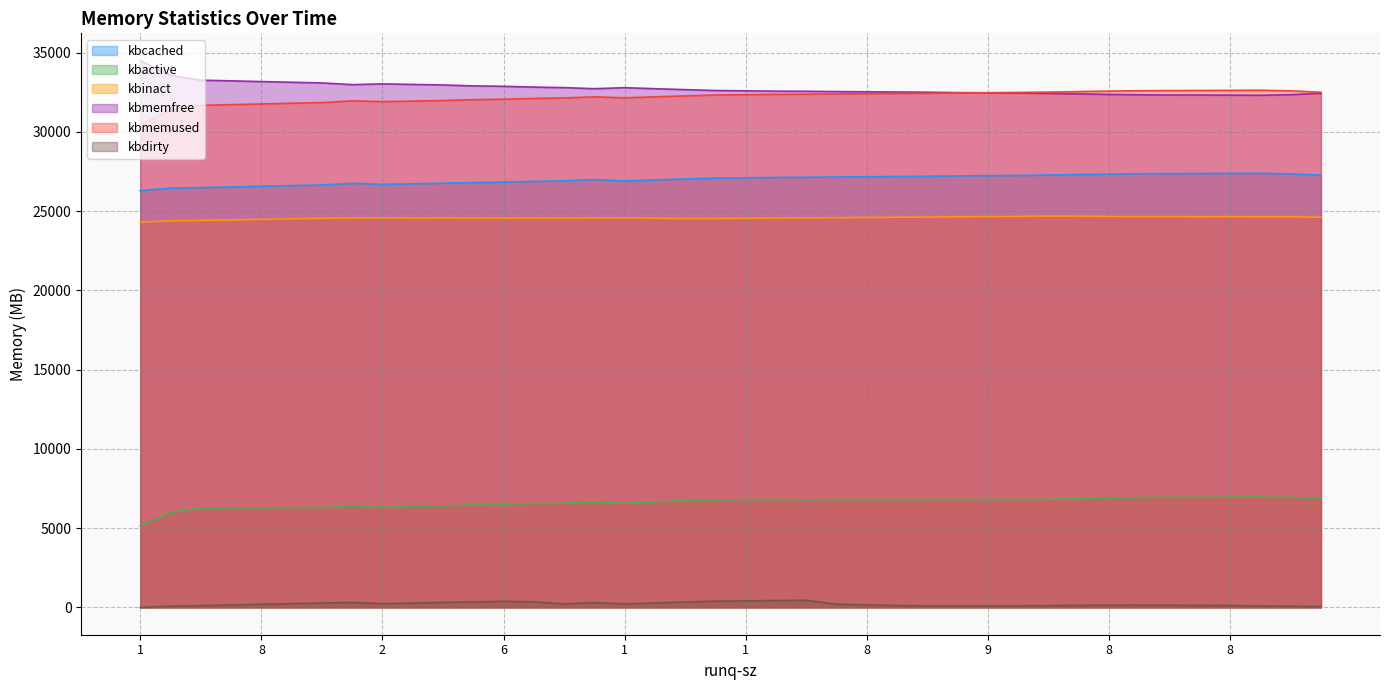

Is it true that kbinact equals 11314.8 at 8?

False